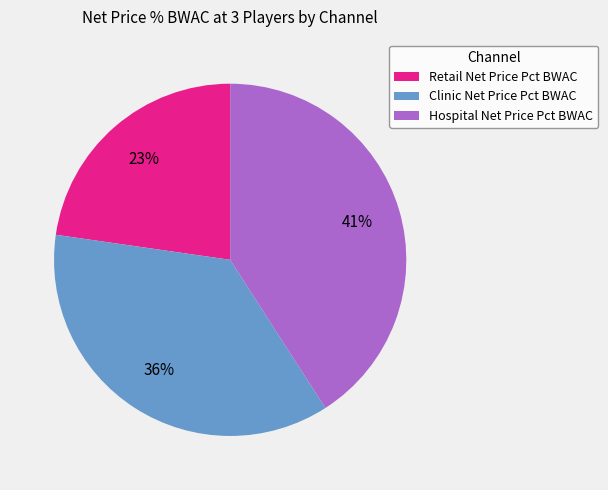

What is the smallest slice in the pie chart?

Retail Net Price Pct BWAC